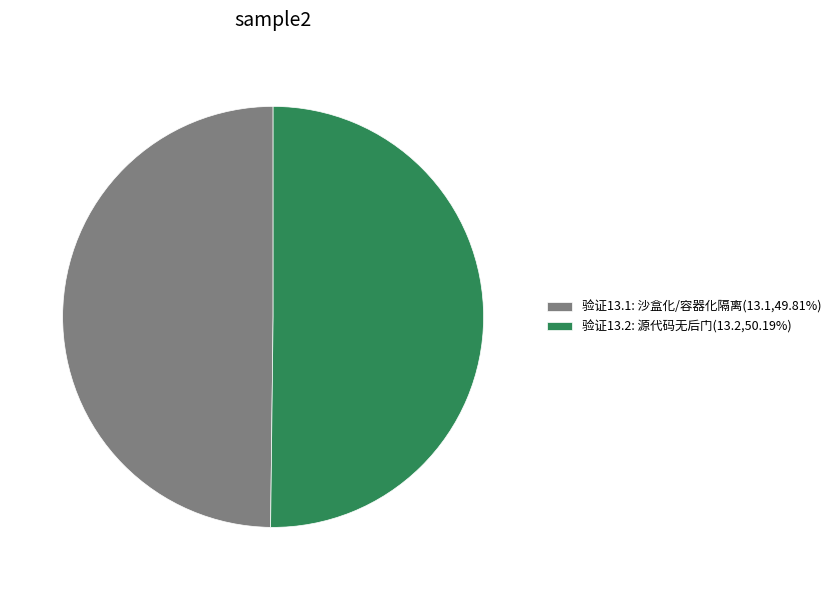

Is the sum of 验证13.1: 沙盒化/容器化隔离(13.1,49.81%) and 验证13.2: 源代码无后门(13.2,50.19%) greater than half?

Yes